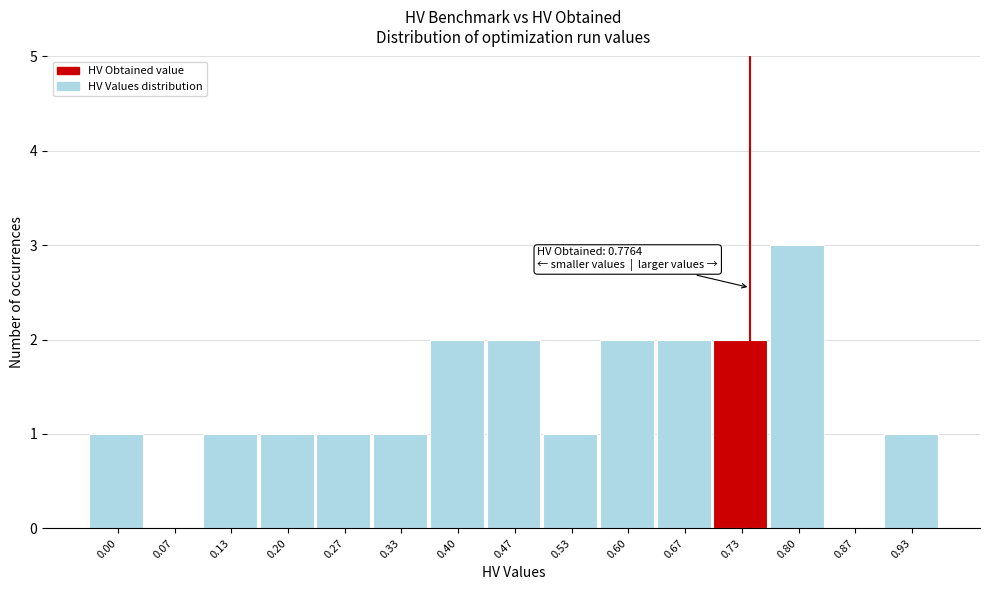

Reading right to left, what are all the values shown in this chart?

0.93=1	0.87=0	0.80=3	0.73=2	0.67=2	0.60=2	0.53=1	0.47=2	0.40=2	0.33=1	0.27=1	0.20=1	0.13=1	0.07=0	0.00=1